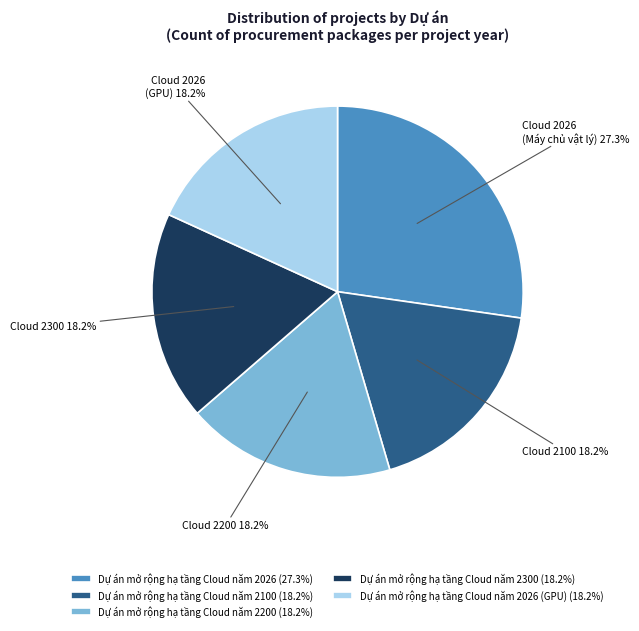

Is there any slice that represents more than half of the pie?

No